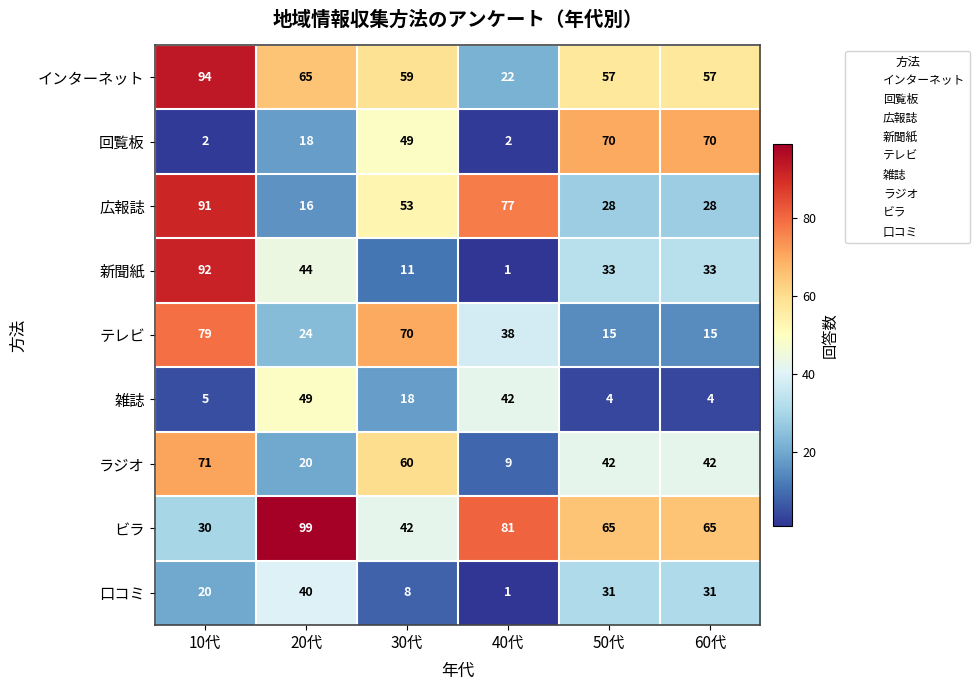

At how many categories does at least one series exceed 56?

6